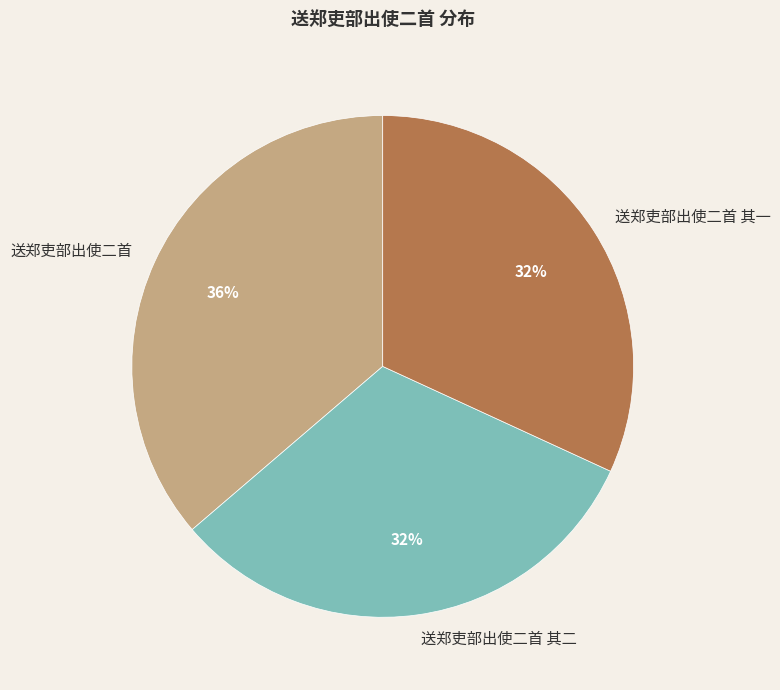

Approximately how many times larger is the value at 送郑吏部出使二首 compared to 送郑吏部出使二首 其一?

1.1